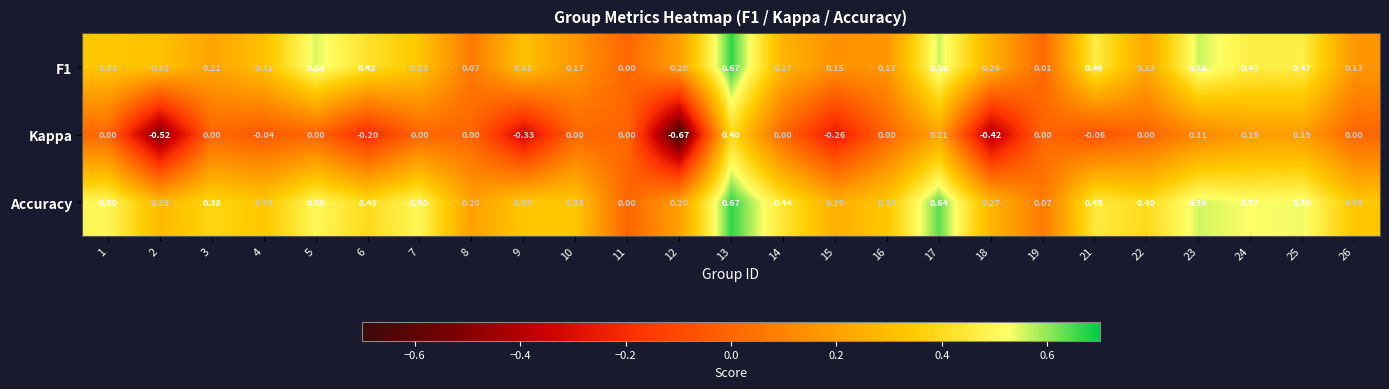

Which series has the largest range (max minus min)?

Kappa